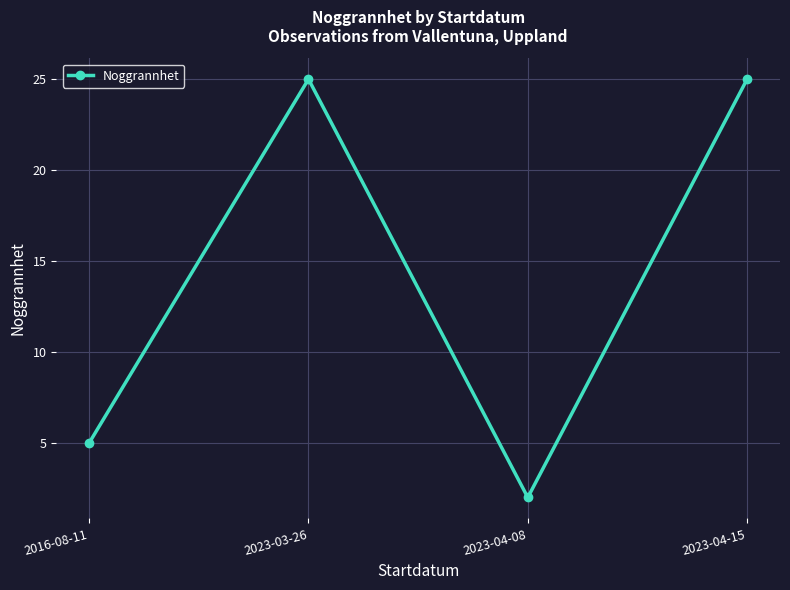

Where is the data nearest to the value 13?

2016-08-11